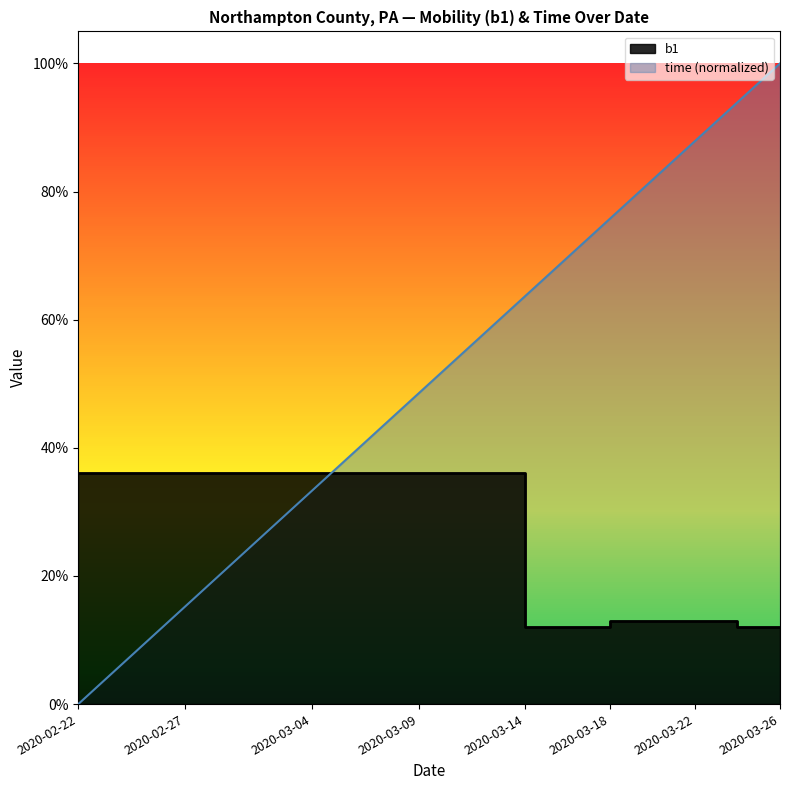

Reading left to right, extract all data points from this chart.

0.4	0.4	0.4	0.4	0.4	0.4	0.4	0.4	0.4	0.4	0.4	0.4	0.4	0.4	0.4	0.4	0.4	0.4	0.4	0.4	0.4	0.4	0.1	0.1	0.1	0.1	0.1	0.1	0.1	0.1	0.1	0.1	0.1	0.1	0.1	0.1	0.1	0.1	0.1	0.1